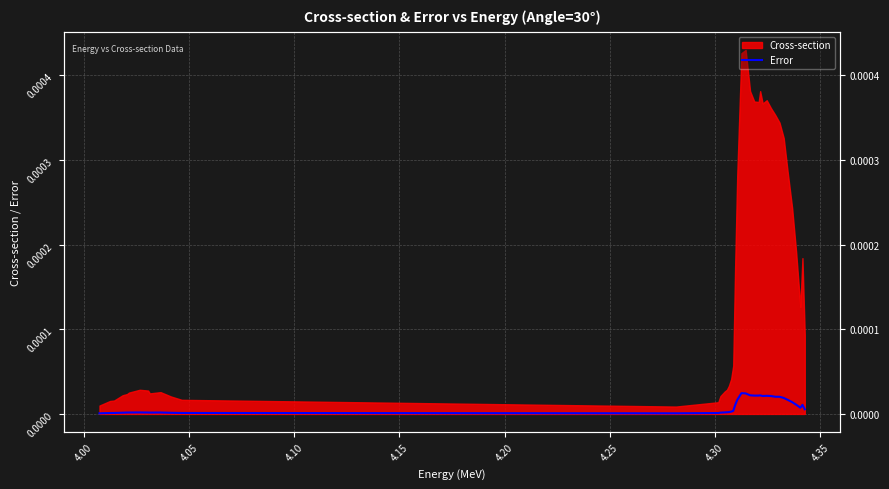

How many lines are shown in the chart?

1